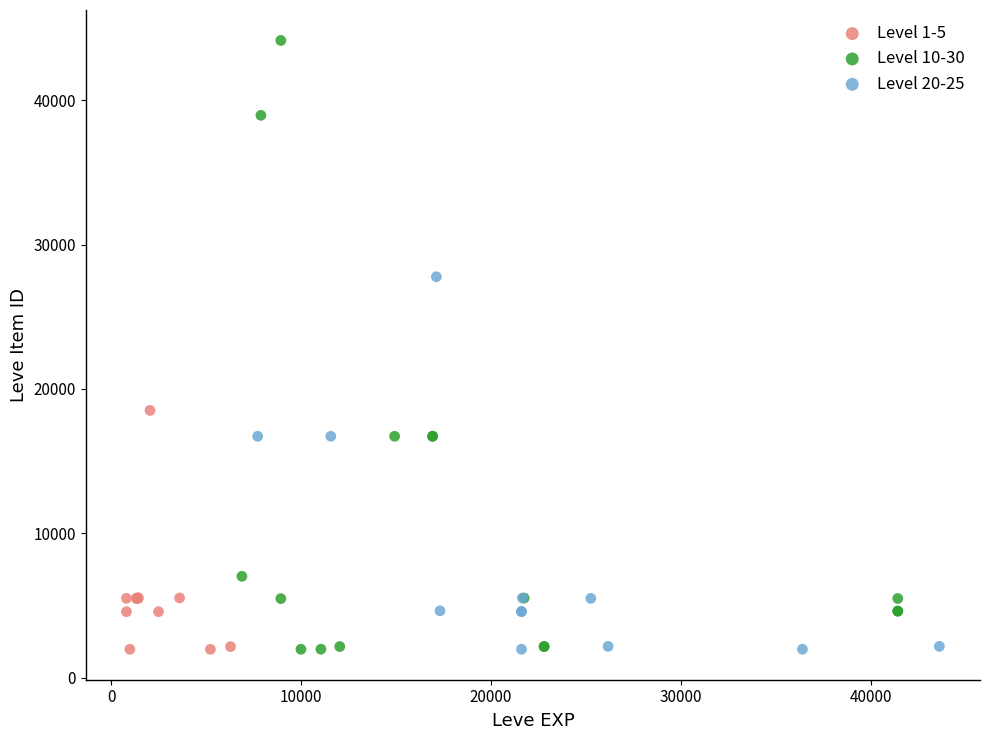

Which series has the largest Y range (max minus min)?

Level 10-30